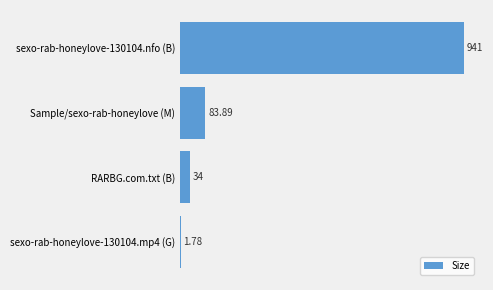

At which label is the value closest to 471?

Sample/sexo-rab-honeylove (M)